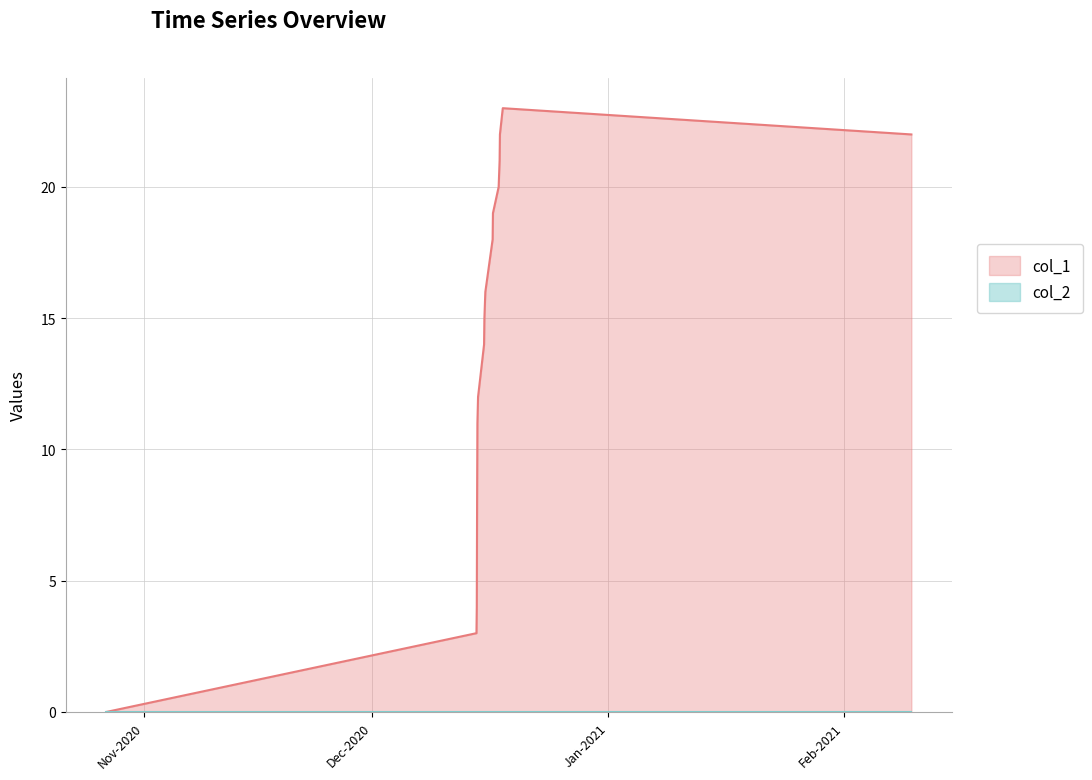

True or false: the data has more than 0 interior local peaks.

True